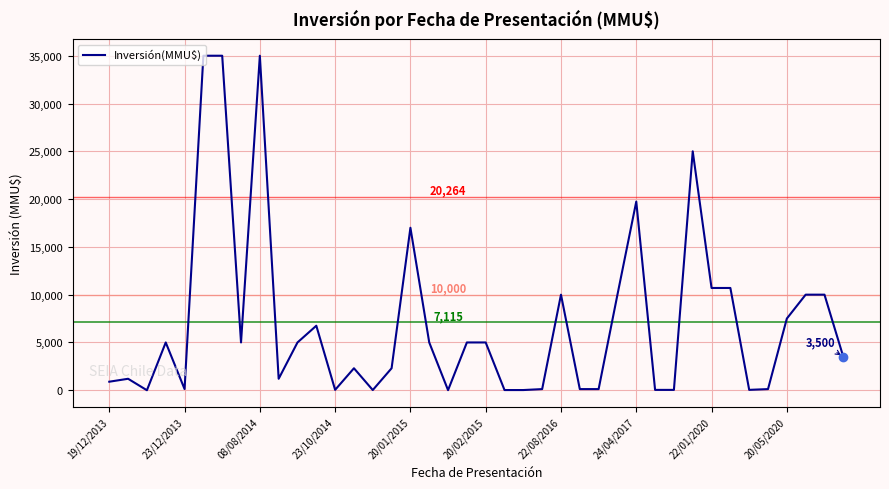

What is the difference between the maximum and minimum values?

35000